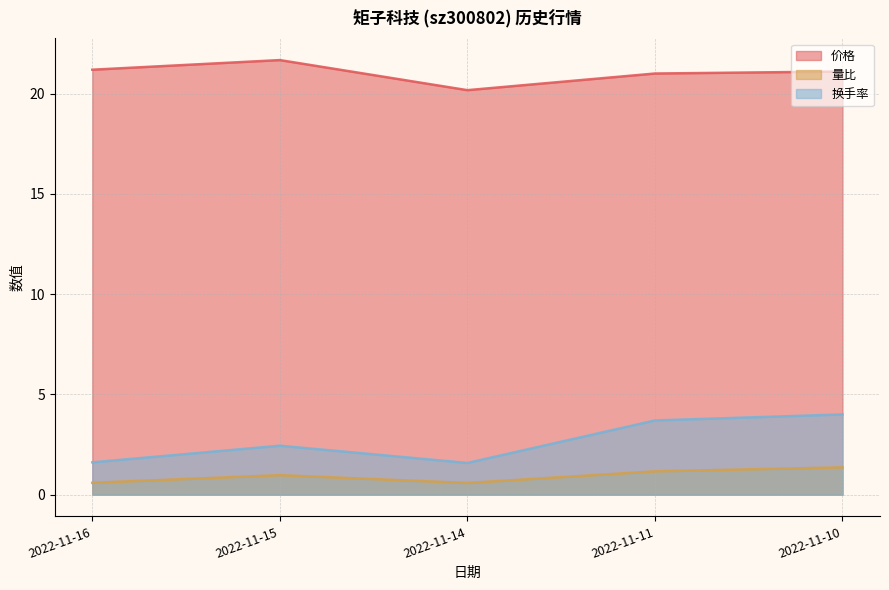

What is the minimum value shown in the chart?

0.6